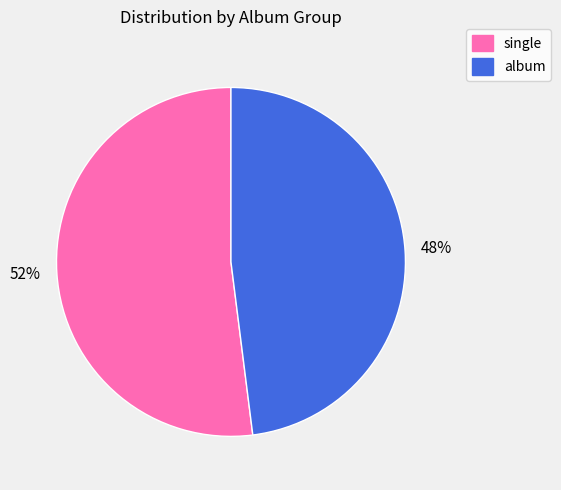

What is the majority slice?

single